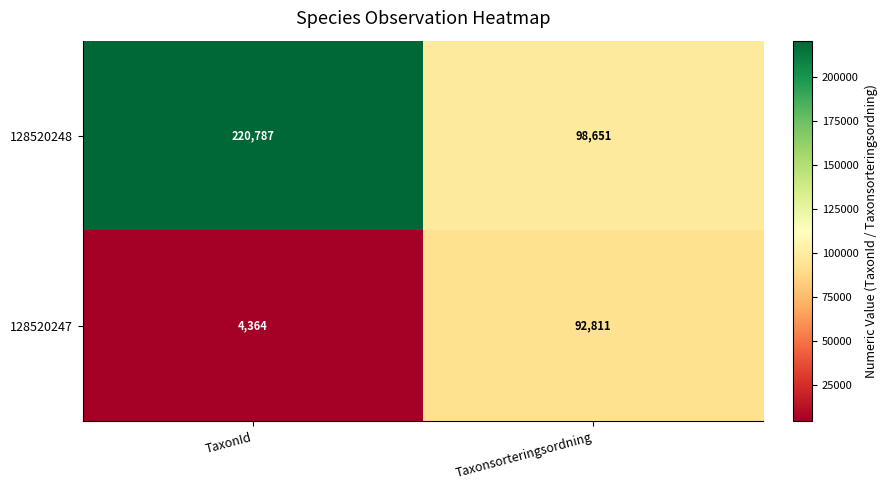

True or false: 128520248 has a value of 220787 at TaxonId.

True